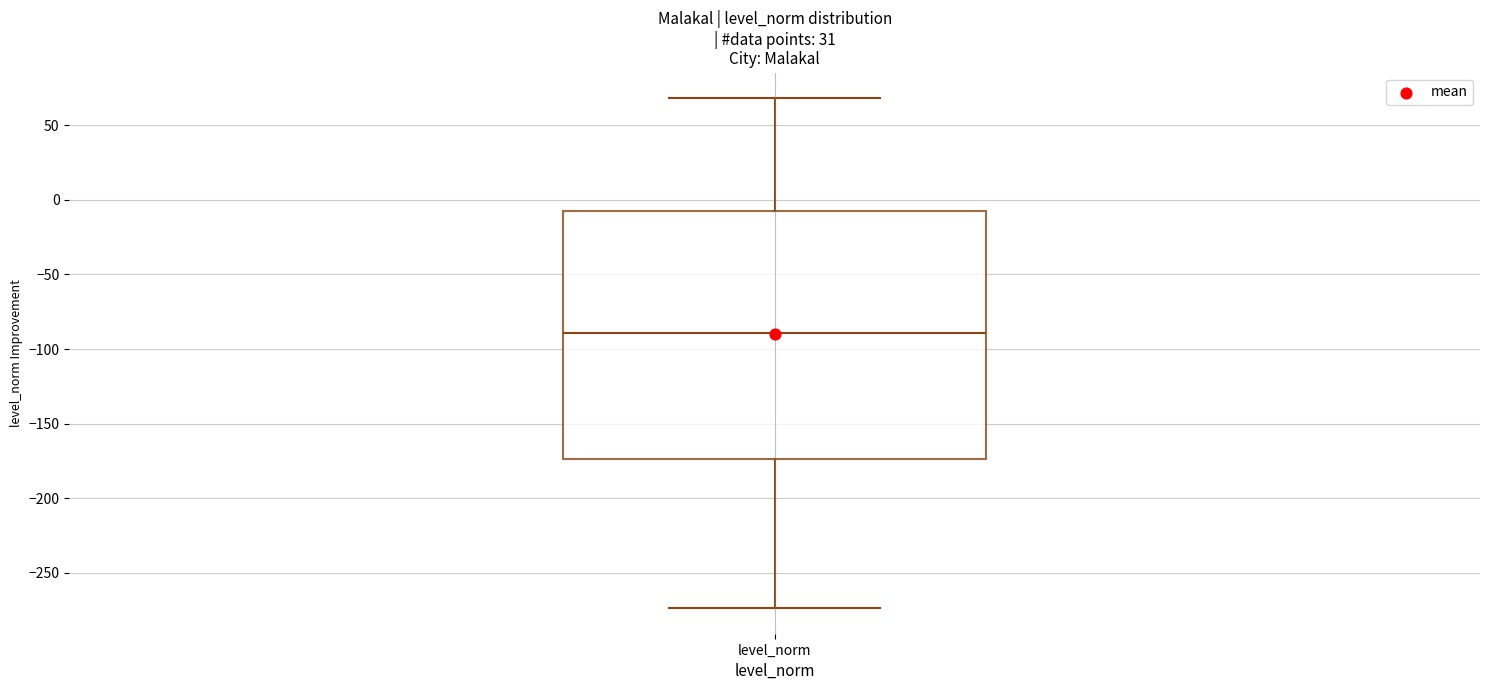

Transcribe this box plot: give where the median line is, the range the box spans, and where the two whiskers end, as read against the y-axis. The values are not printed on the chart, so give them approximately, as read against the axis.

median -90, box -175 to -5, whiskers -275 to 70